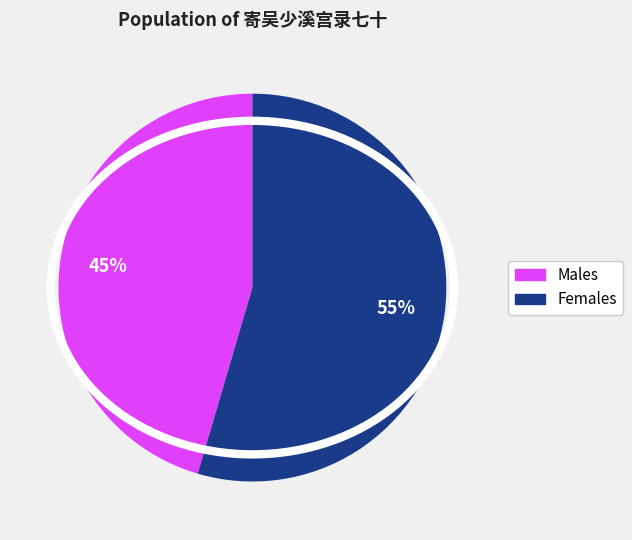

To the nearest percent, what is the average slice percentage?

50%